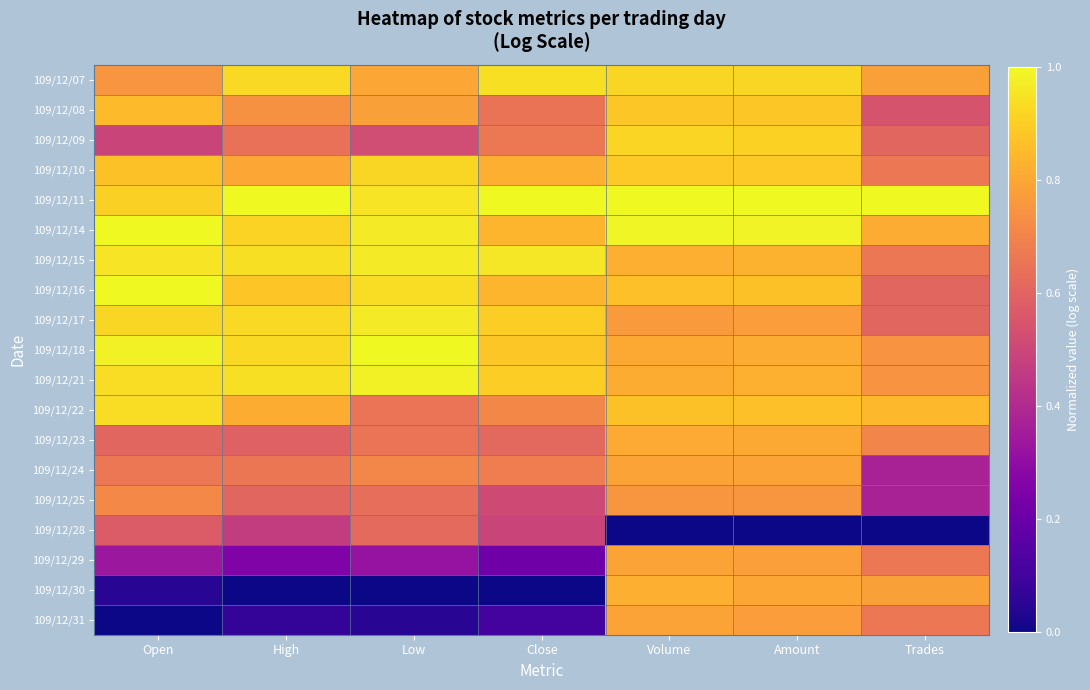

Reading left to right, list all the values displayed in this chart.

109/12/07: Open=0.8	High=0.9	Low=0.8	Close=0.9	Volume=0.9	Amount=0.9	Trades=0.8
109/12/08: Open=0.9	High=0.7	Low=0.8	Close=0.6	Volume=0.9	Amount=0.9	Trades=0.5
109/12/09: Open=0.5	High=0.6	Low=0.5	Close=0.7	Volume=0.9	Amount=0.9	Trades=0.6
109/12/10: Open=0.9	High=0.8	Low=0.9	Close=0.8	Volume=0.9	Amount=0.9	Trades=0.7
109/12/11: Open=0.9	High=1.0	Low=1.0	Close=1.0	Volume=1.0	Amount=1.0	Trades=1.0
109/12/14: Open=1.0	High=0.9	Low=1.0	Close=0.8	Volume=1.0	Amount=1.0	Trades=0.8
109/12/15: Open=1.0	High=0.9	Low=1.0	Close=1.0	Volume=0.8	Amount=0.8	Trades=0.7
109/12/16: Open=1.0	High=0.9	Low=0.9	Close=0.8	Volume=0.9	Amount=0.9	Trades=0.6
109/12/17: Open=0.9	High=0.9	Low=1.0	Close=0.9	Volume=0.8	Amount=0.8	Trades=0.6
109/12/18: Open=1.0	High=0.9	Low=1.0	Close=0.9	Volume=0.8	Amount=0.8	Trades=0.7
109/12/21: Open=0.9	High=0.9	Low=1.0	Close=0.9	Volume=0.8	Amount=0.8	Trades=0.7
109/12/22: Open=0.9	High=0.8	Low=0.7	Close=0.7	Volume=0.9	Amount=0.9	Trades=0.8
109/12/23: Open=0.6	High=0.6	Low=0.7	Close=0.6	Volume=0.8	Amount=0.8	Trades=0.7
109/12/24: Open=0.7	High=0.7	Low=0.7	Close=0.7	Volume=0.8	Amount=0.8	Trades=0.4
109/12/25: Open=0.7	High=0.6	Low=0.6	Close=0.5	Volume=0.8	Amount=0.8	Trades=0.4
109/12/28: Open=0.6	High=0.5	Low=0.6	Close=0.5	Volume=0.0	Amount=0.0	Trades=0.0
109/12/29: Open=0.3	High=0.3	Low=0.3	Close=0.2	Volume=0.8	Amount=0.8	Trades=0.7
109/12/30: Open=0.0	High=0.0	Low=0.0	Close=0.0	Volume=0.8	Amount=0.8	Trades=0.8
109/12/31: Open=0.0	High=0.1	Low=0.0	Close=0.1	Volume=0.8	Amount=0.8	Trades=0.7